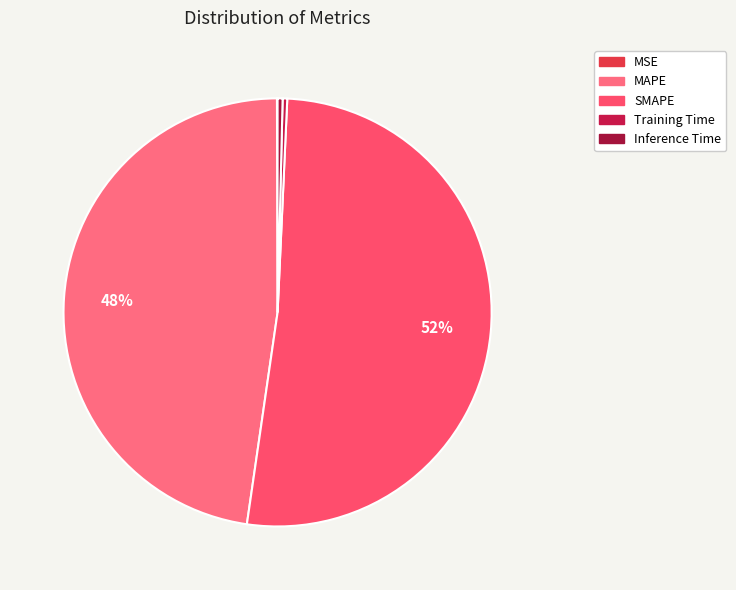

Which category has the smallest portion of the pie?

MSE